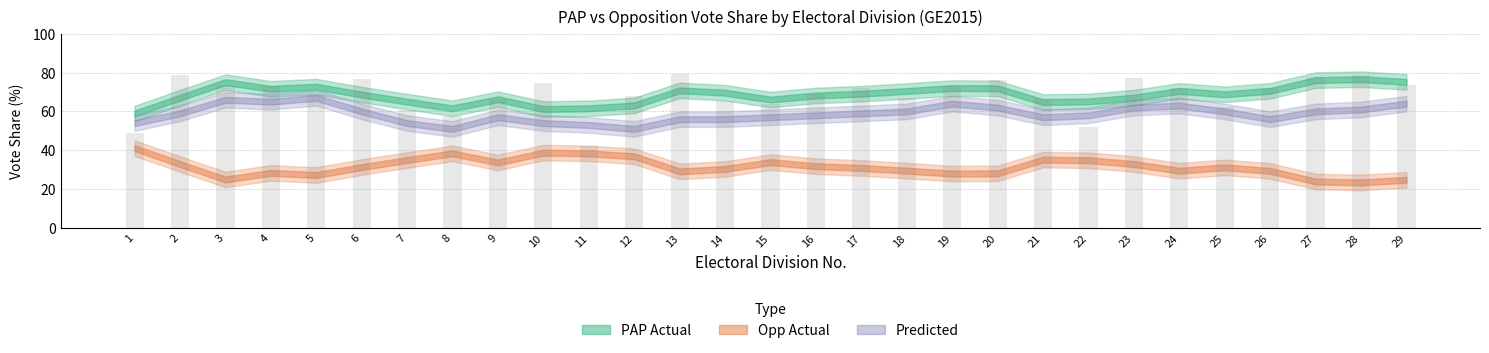

How many values are below 71?

14